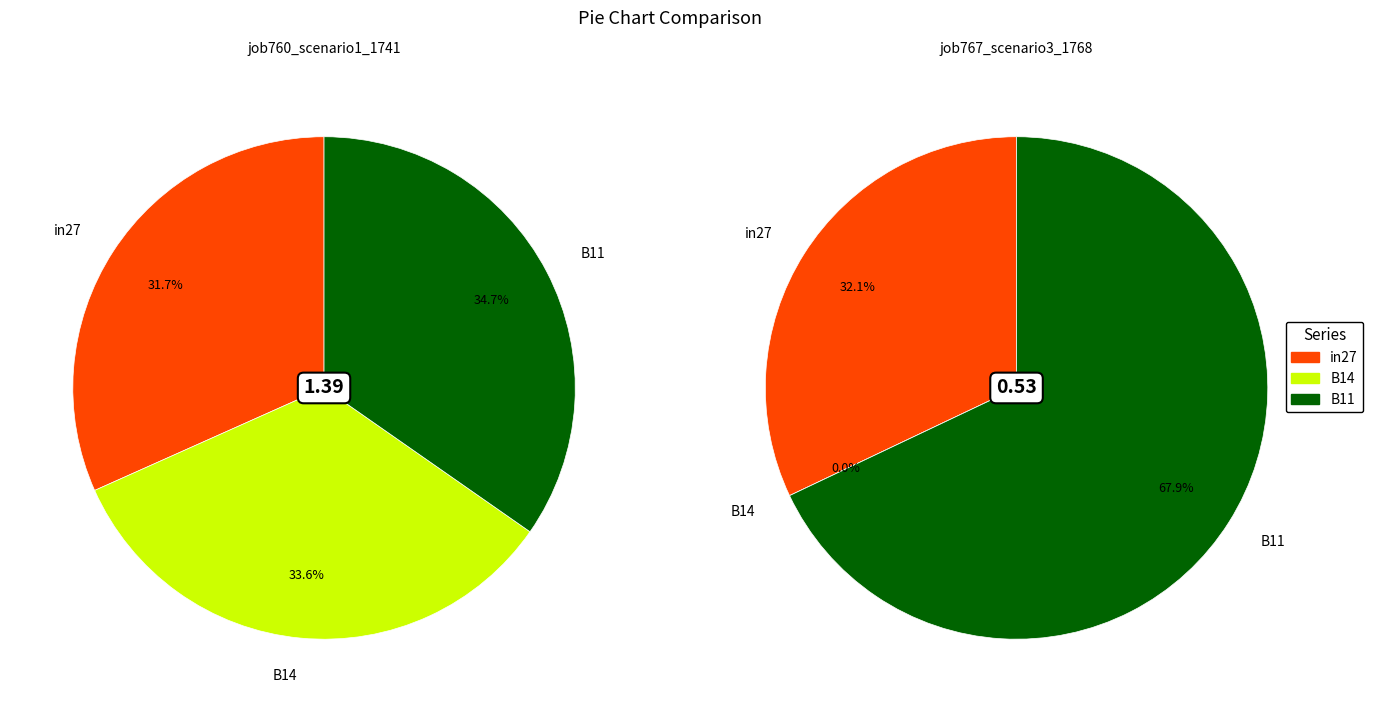

Is there a majority slice in this chart?

No